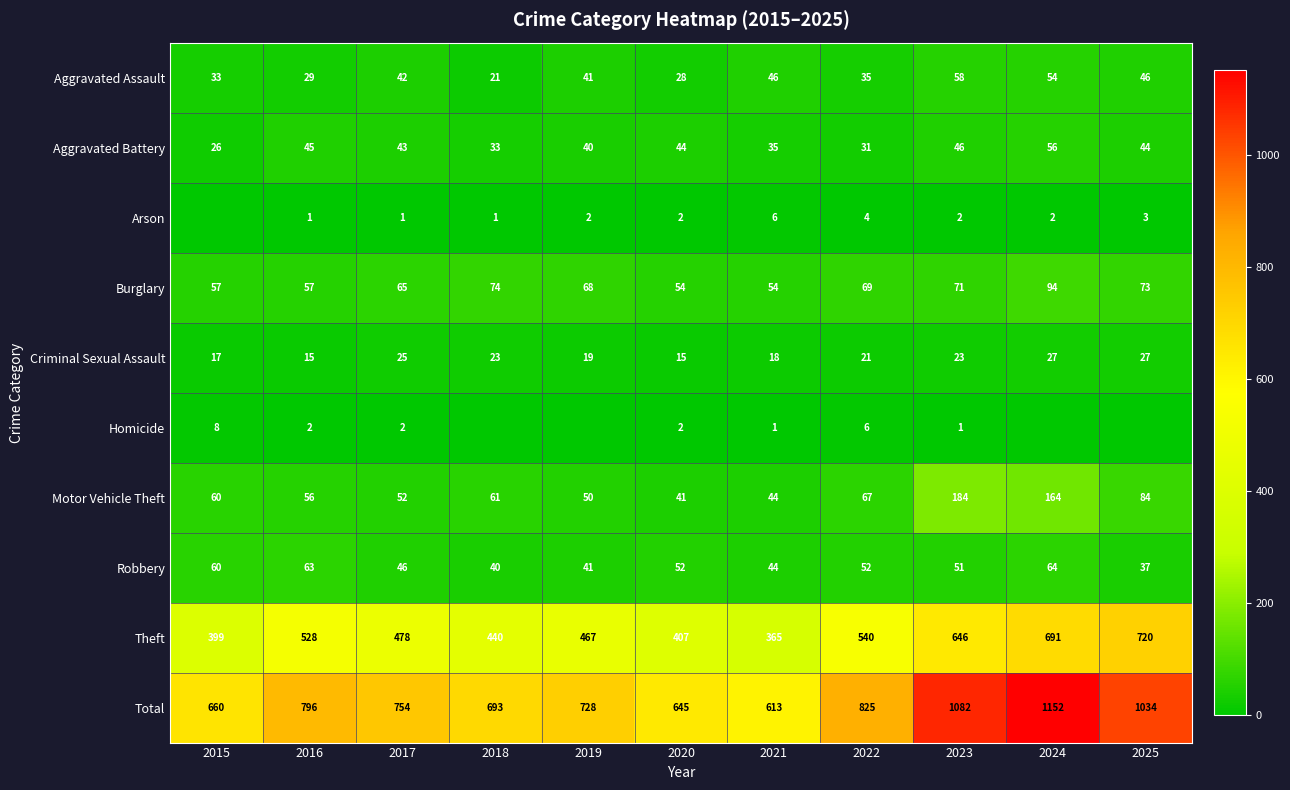

What value does the Burglary series have at 2024, to the nearest 10?

90